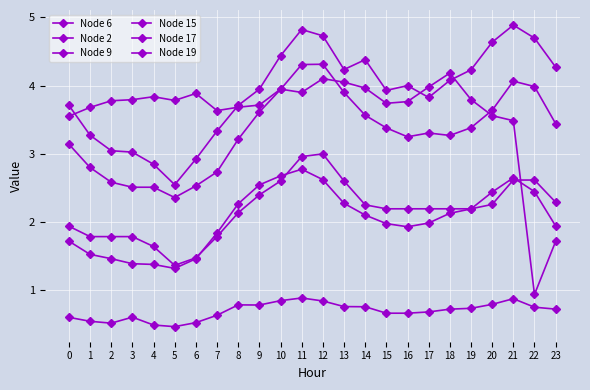

Count the number of categories in the chart.

24